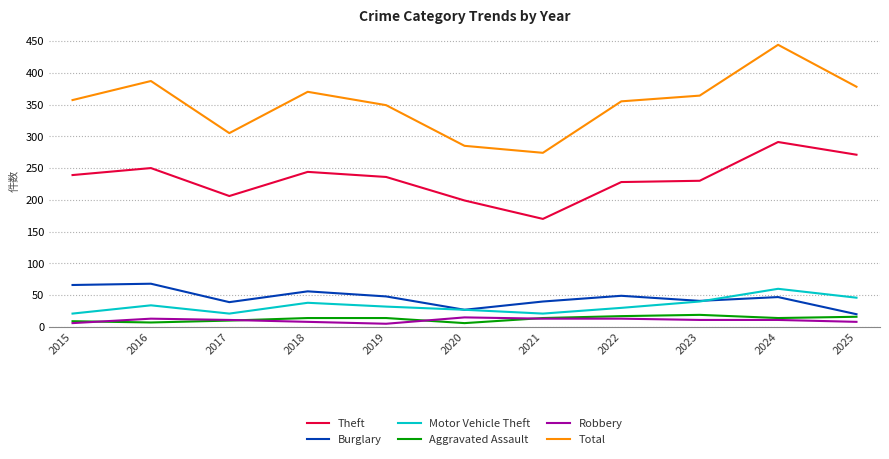

True or false: Robbery and Theft cross at least once.

False